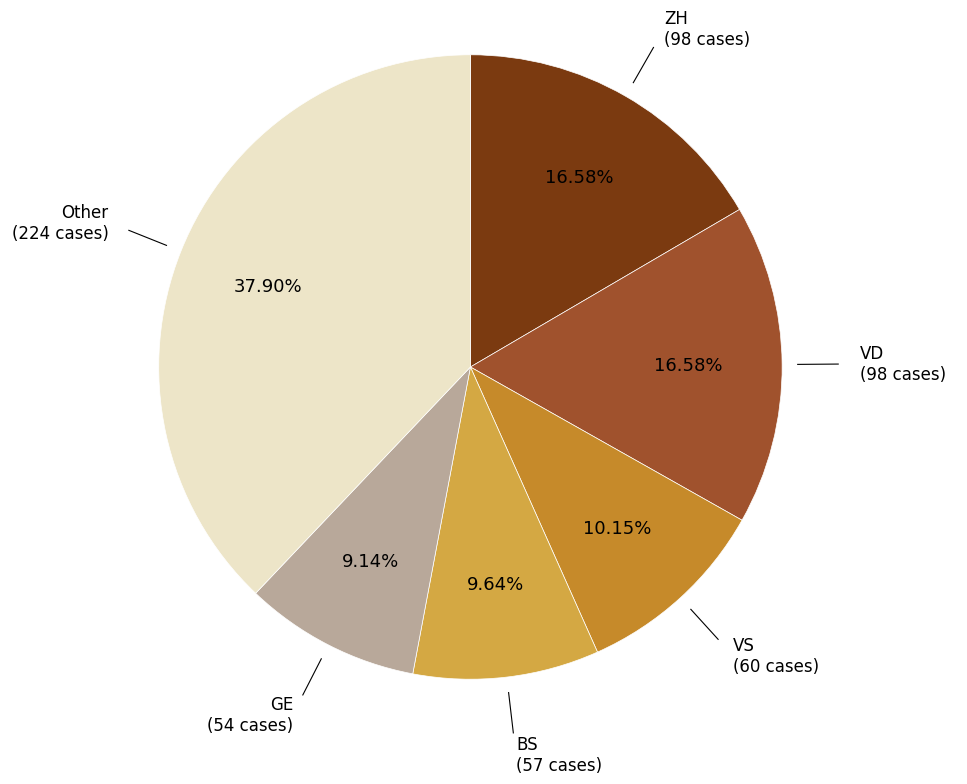

Is there a majority slice in this chart?

No